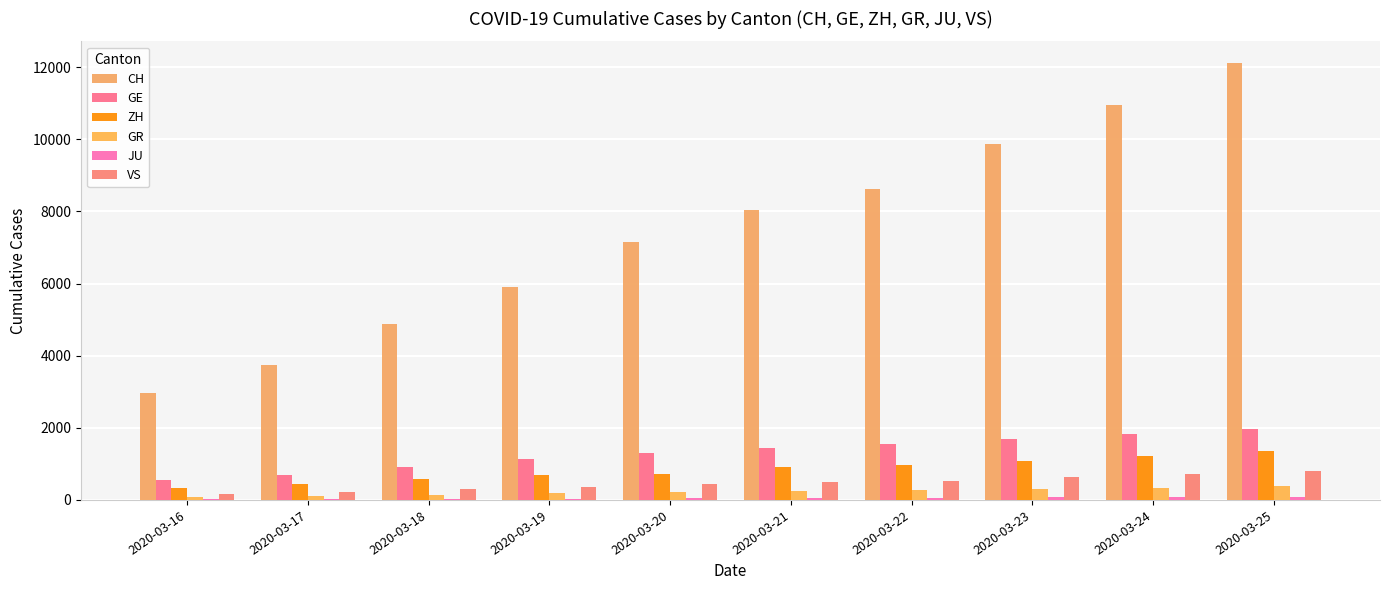

What is the minimum value shown in the chart?

25